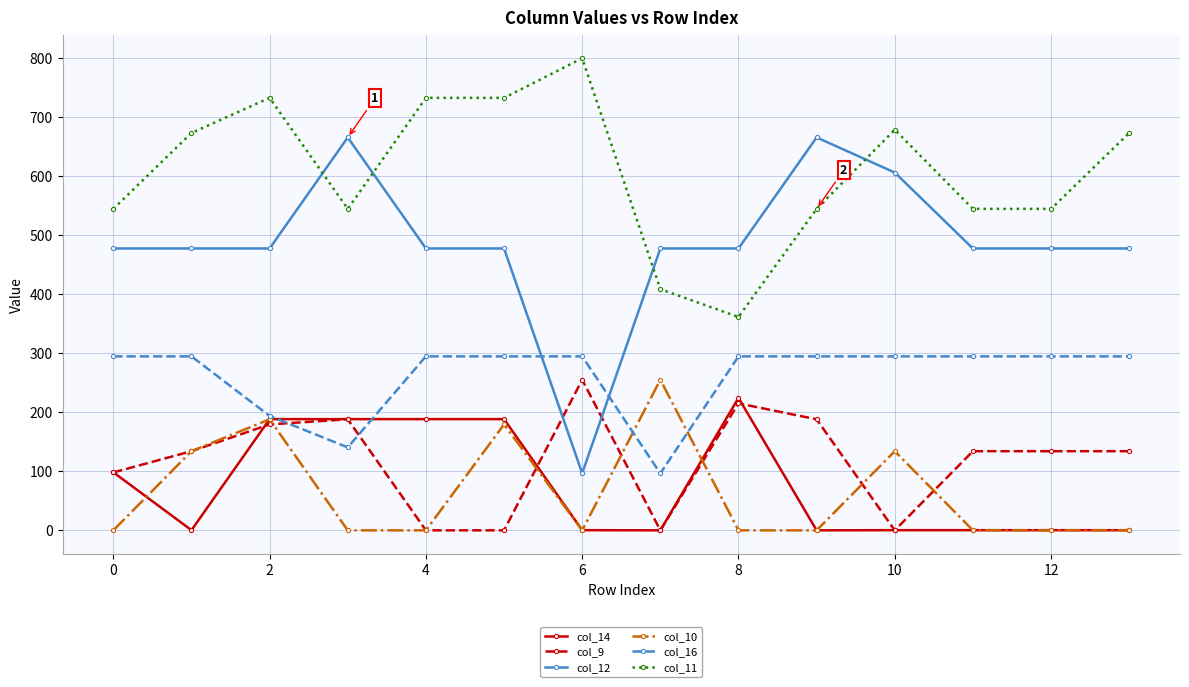

Which series has the widest spread of values?

col_12